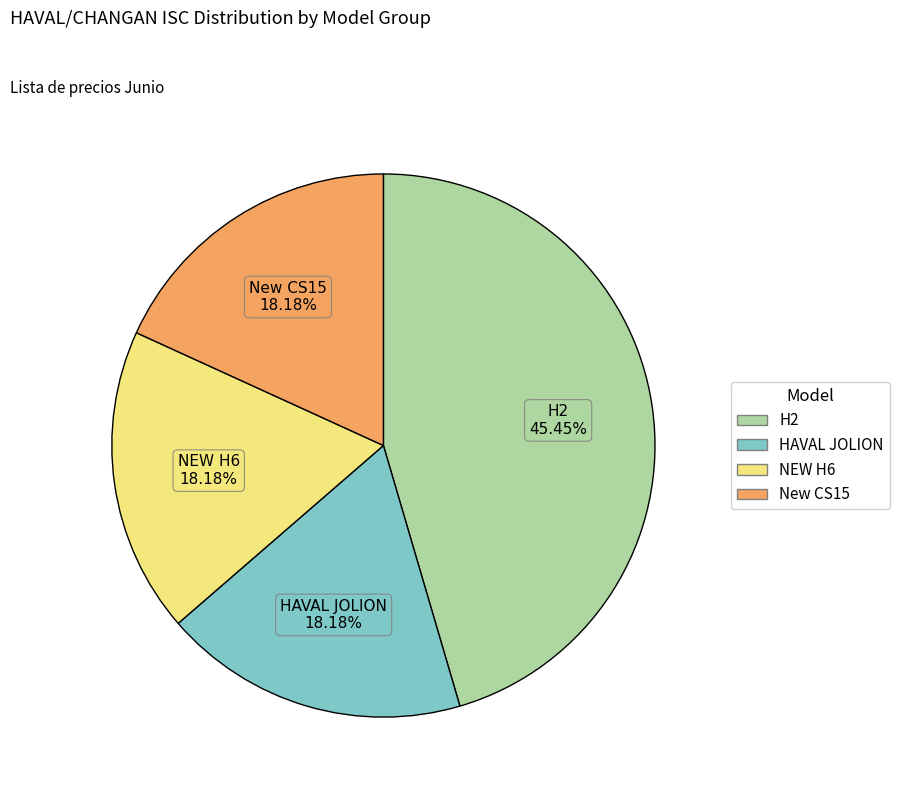

Is there any slice that represents more than half of the pie?

No